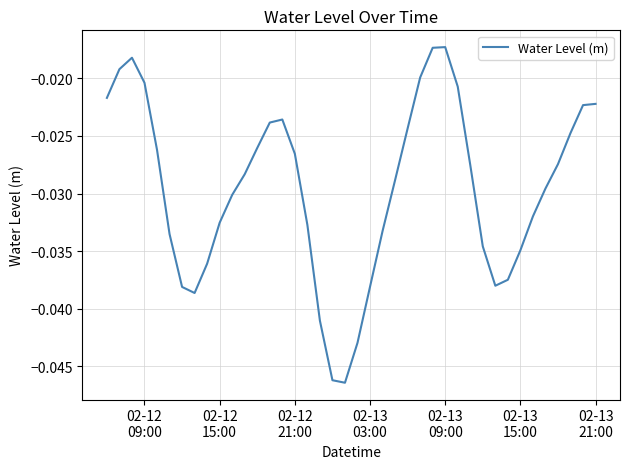

How many lines are shown in the chart?

1